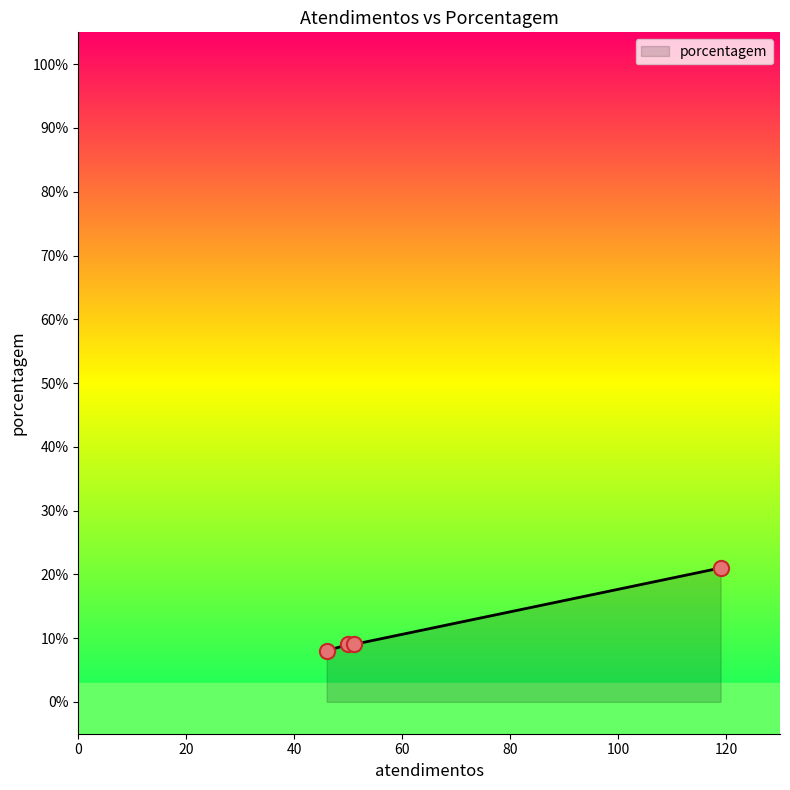

What is the difference between the maximum and second lowest values?

12